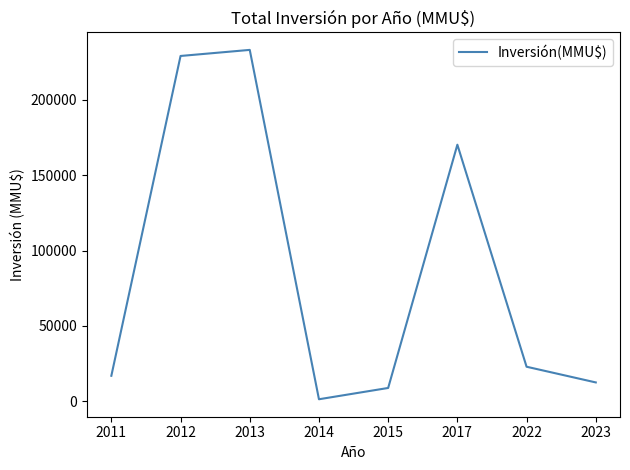

At which label does the data first exceed 23000?

2012